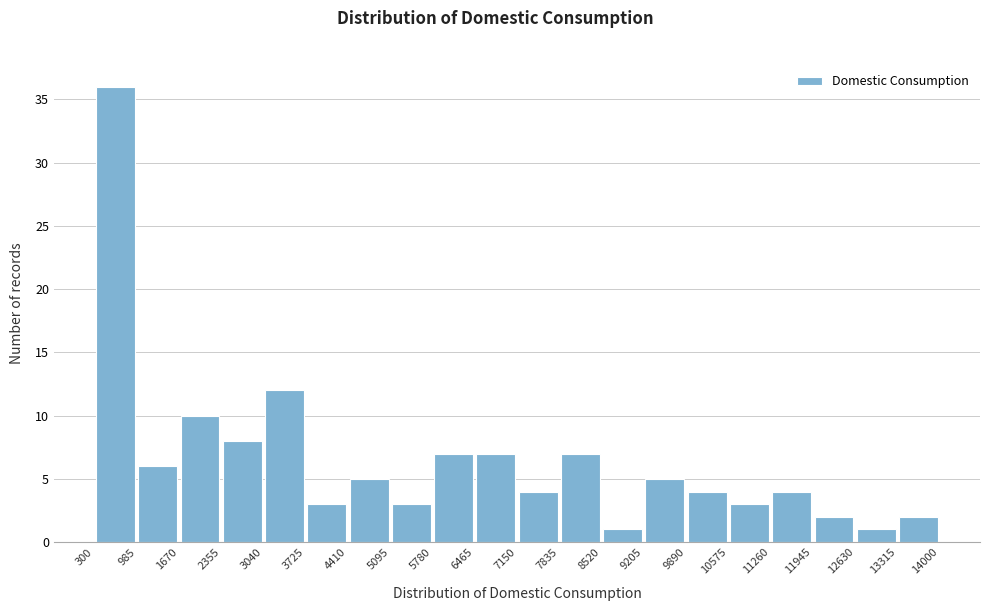

Reading left to right, list every bar in this chart as the range it spans on the x-axis followed by its height. The values are not printed on the chart, so give them approximately, as read against the axis.

300 to 985: 36
985 to 1670: 6
1670 to 2355: 10
2355 to 3040: 8
3040 to 3725: 12
3725 to 4410: 3
4410 to 5095: 5
5095 to 5780: 3
5780 to 6465: 7
6465 to 7150: 7
7150 to 7835: 4
7835 to 8520: 7
8520 to 9205: 1
9205 to 9890: 5
9890 to 10575: 4
10575 to 11260: 3
11260 to 11945: 4
11945 to 12630: 2
12630 to 13315: 1
13315 to 14000: 2